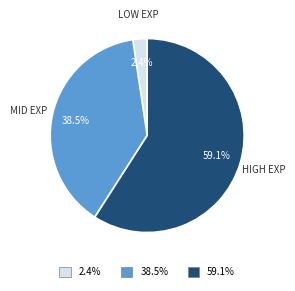

What percentage do LOW EXP and MID EXP together represent?

40.9%